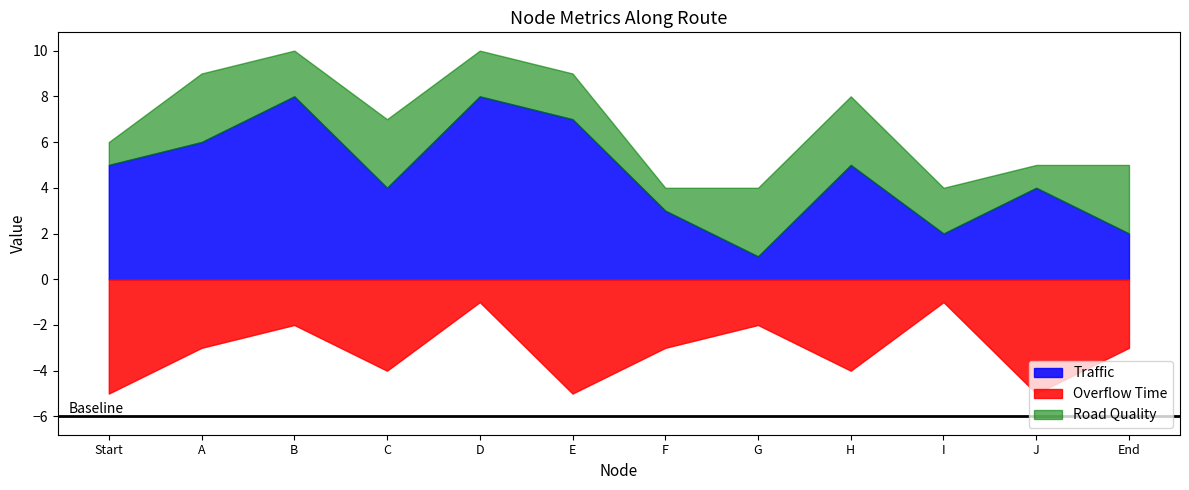

What is the average value of the Traffic series?

5